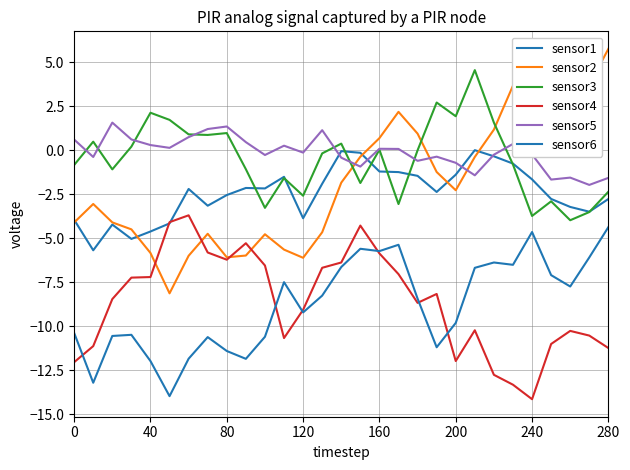

Does the chart have visible grid lines?

Yes